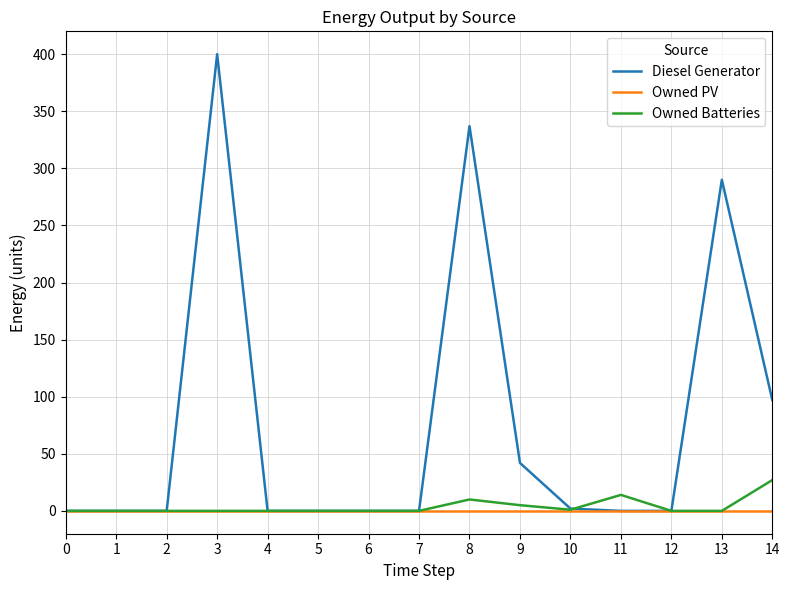

Which category has the highest value across all series?

3